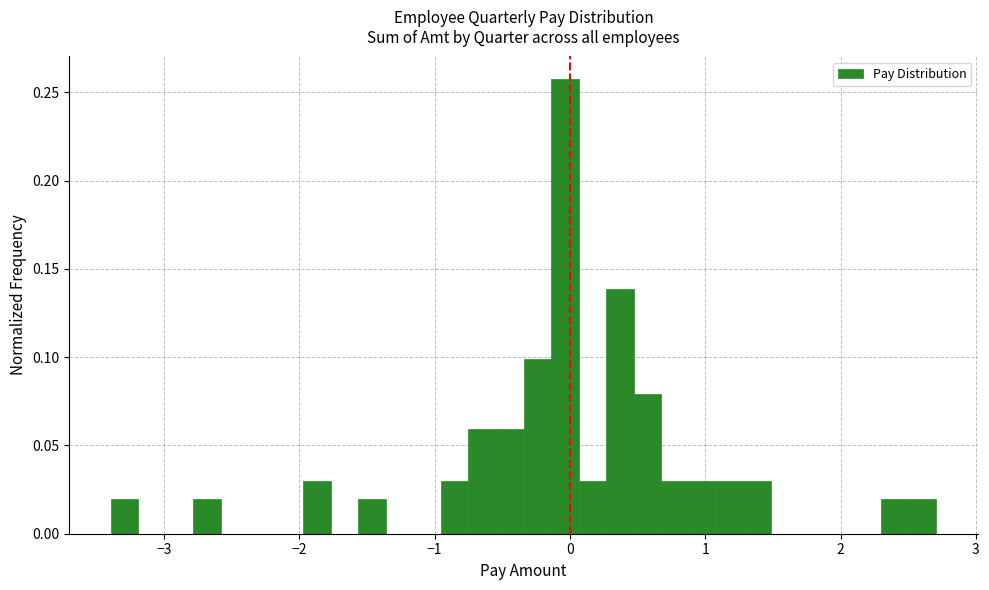

Read against the x-axis, roughly where is the centre of the tallest bar?

0.0